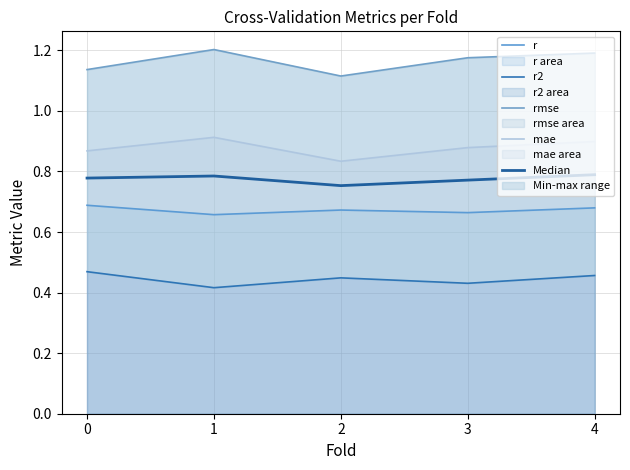

Reading left to right, what are all the values shown in this chart?

r: 0.7	0.7	0.7	0.7	0.7
r2: 0.5	0.4	0.4	0.4	0.5
rmse: 1.1	1.2	1.1	1.2	1.2
mae: 0.9	0.9	0.8	0.9	0.9
Median: 0.8	0.8	0.8	0.8	0.8